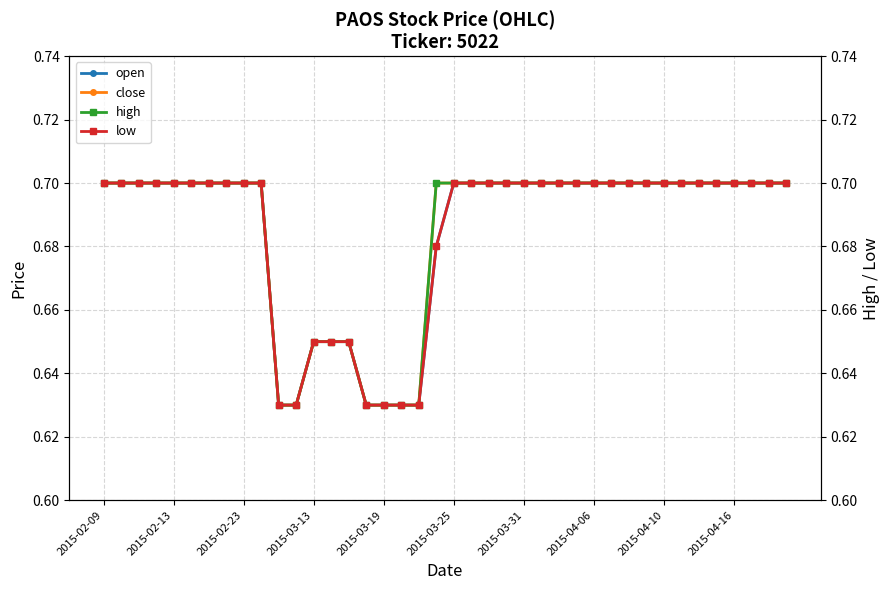

True or false: close has a value of 0.7 at 2015-03-25.

True